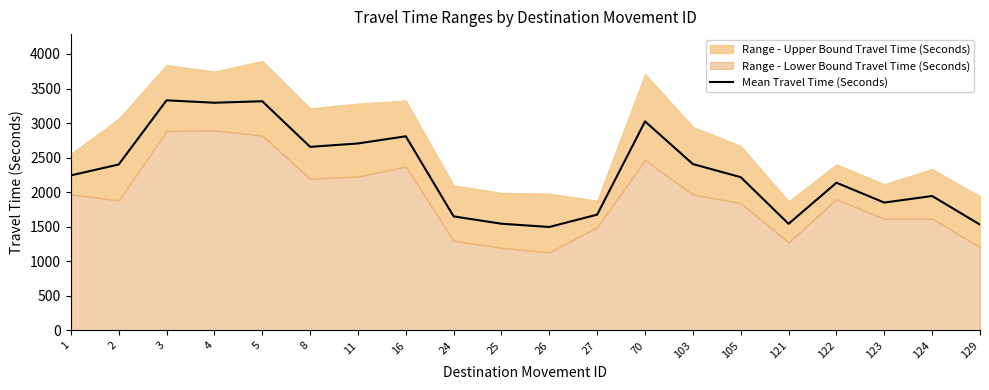

What is the greatest value displayed?

3329